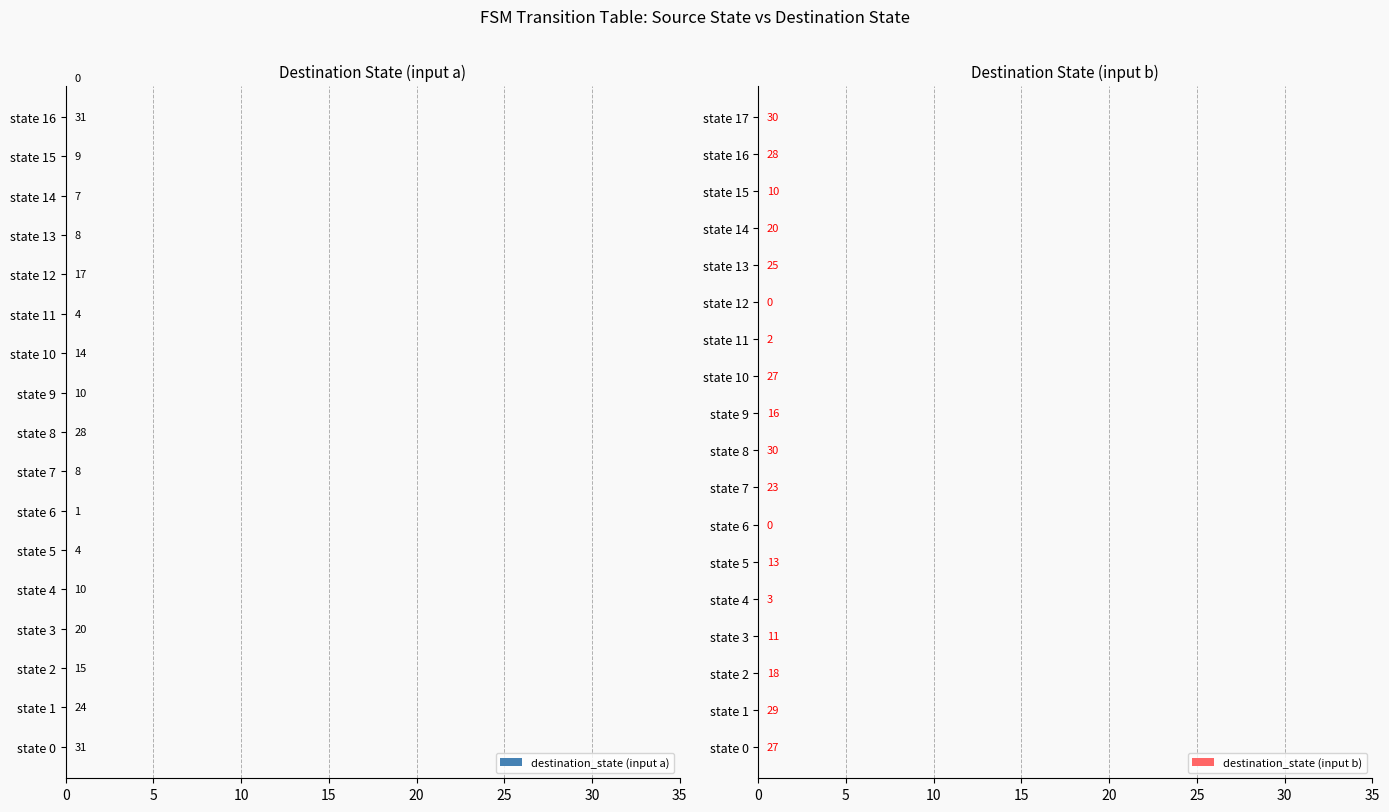

Which series has the largest total across all categories?

destination_state (input b)